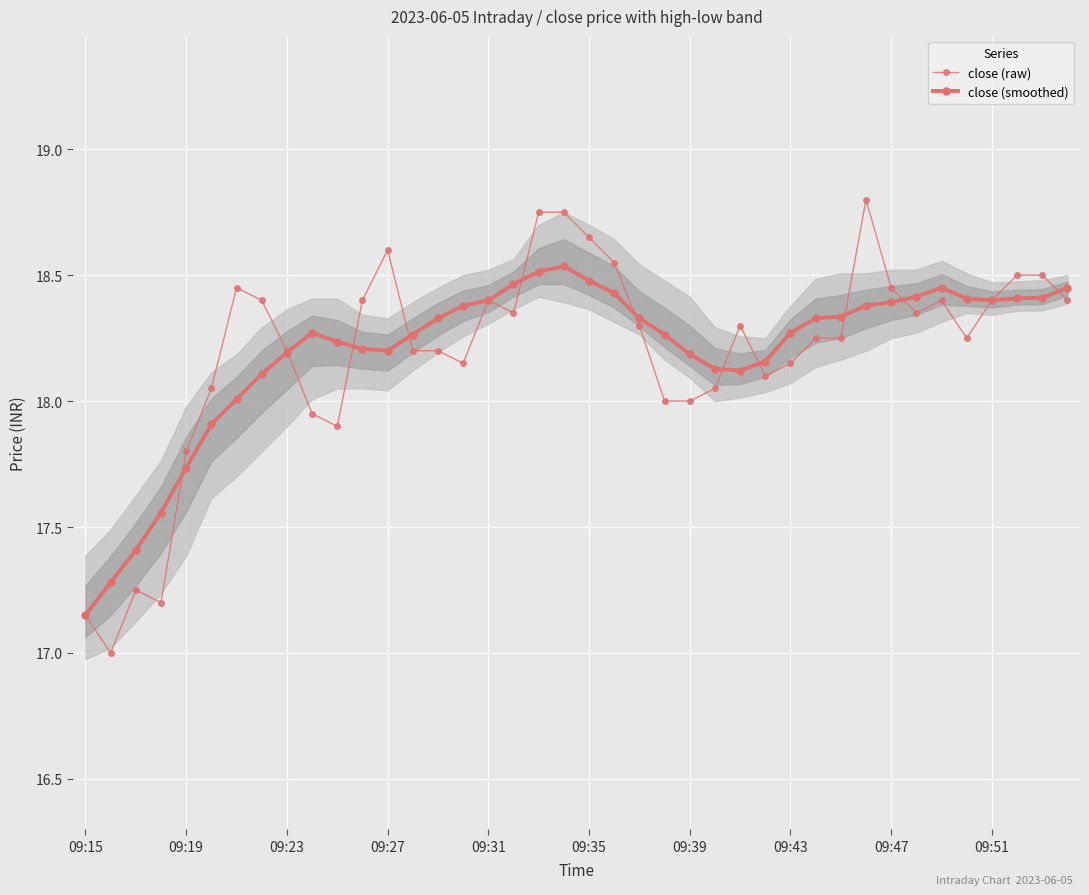

Which series has the largest range (max minus min)?

close (raw)